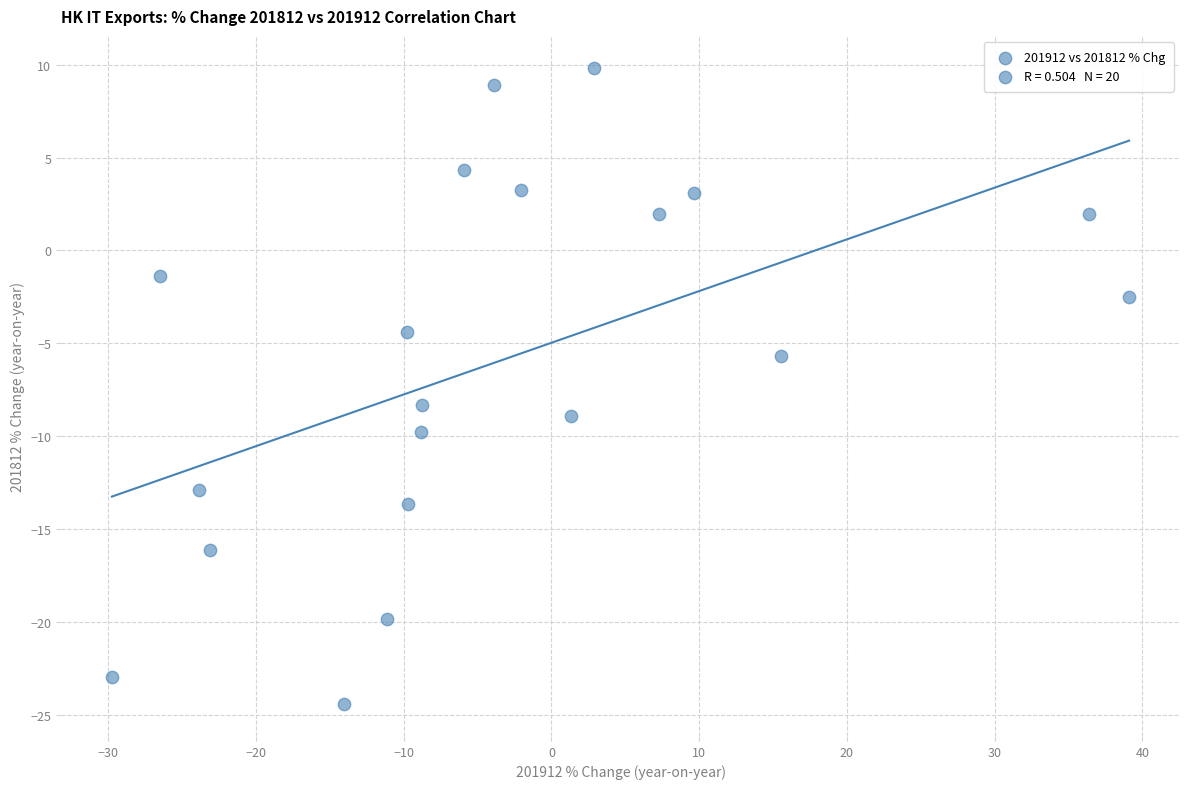

What is the range of Y values (max minus min)?

34.3